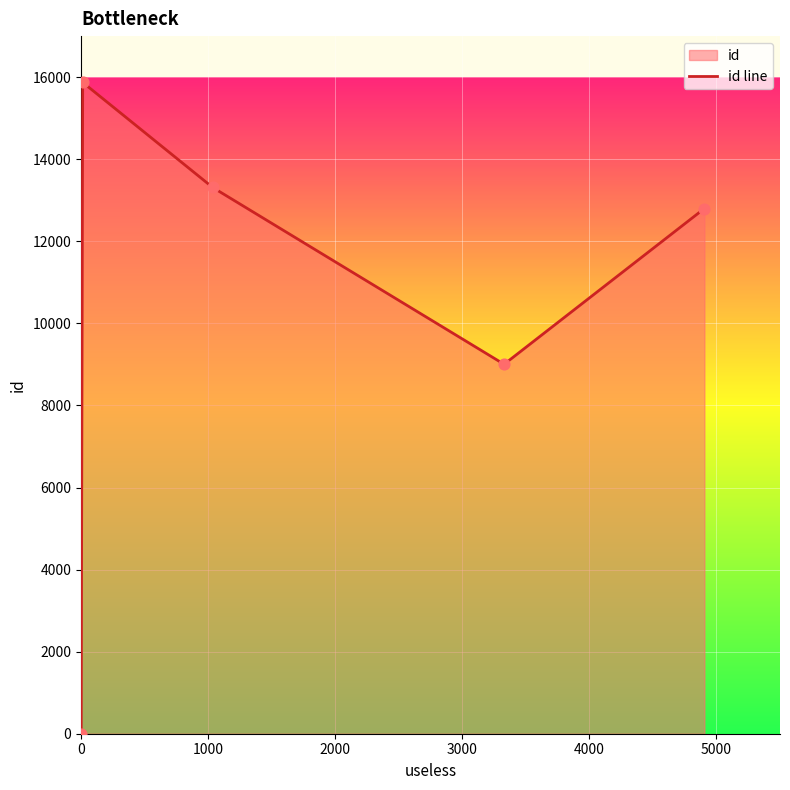

What is the difference between the maximum and second lowest values?

6870